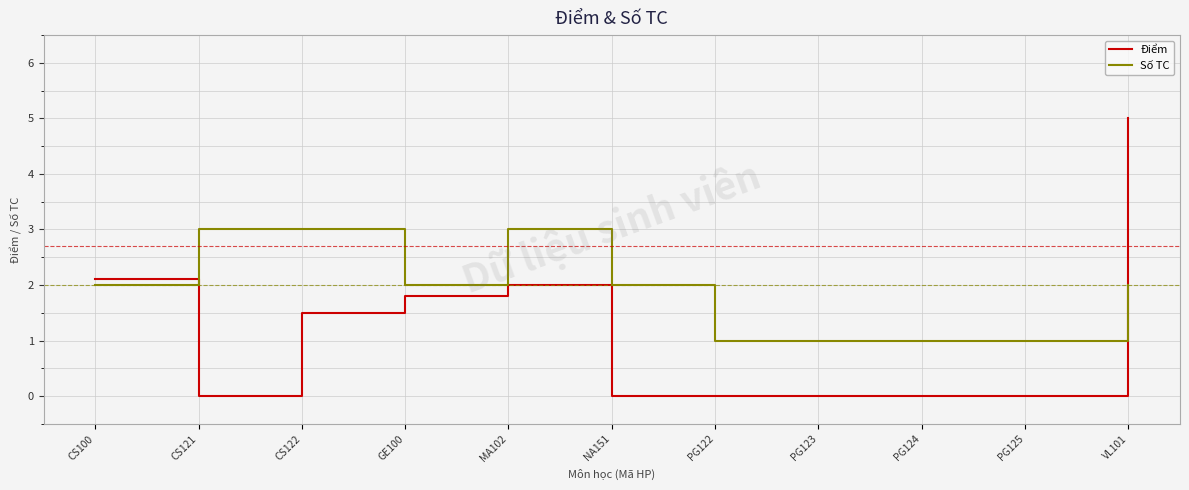

The value of Số TC at CS122 is 3.0. True or false?

True